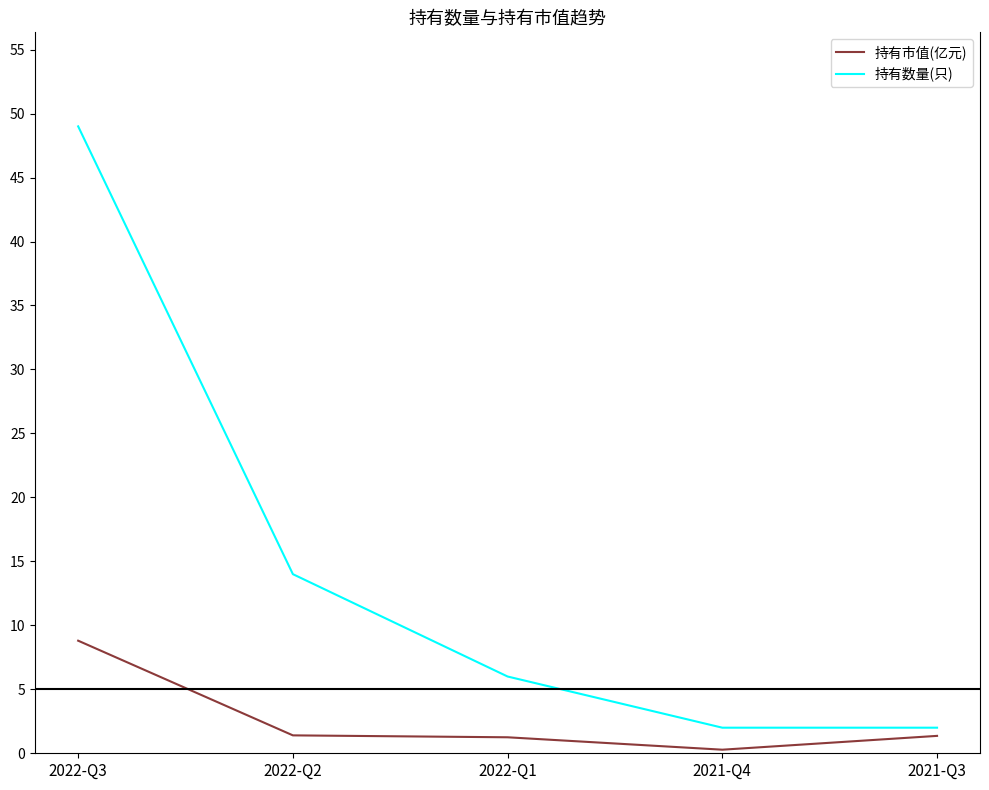

Which series changed the most between 2022-Q2 and 2021-Q3?

持有数量(只)